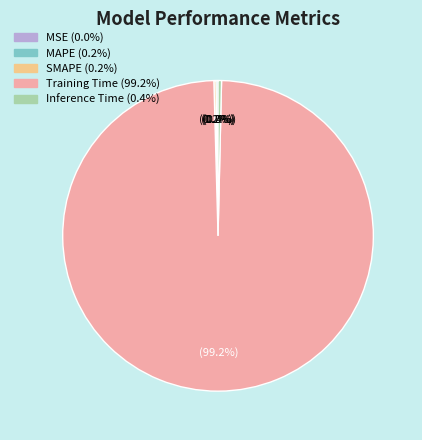

Between Training Time and Inference Time, which is larger?

Training Time